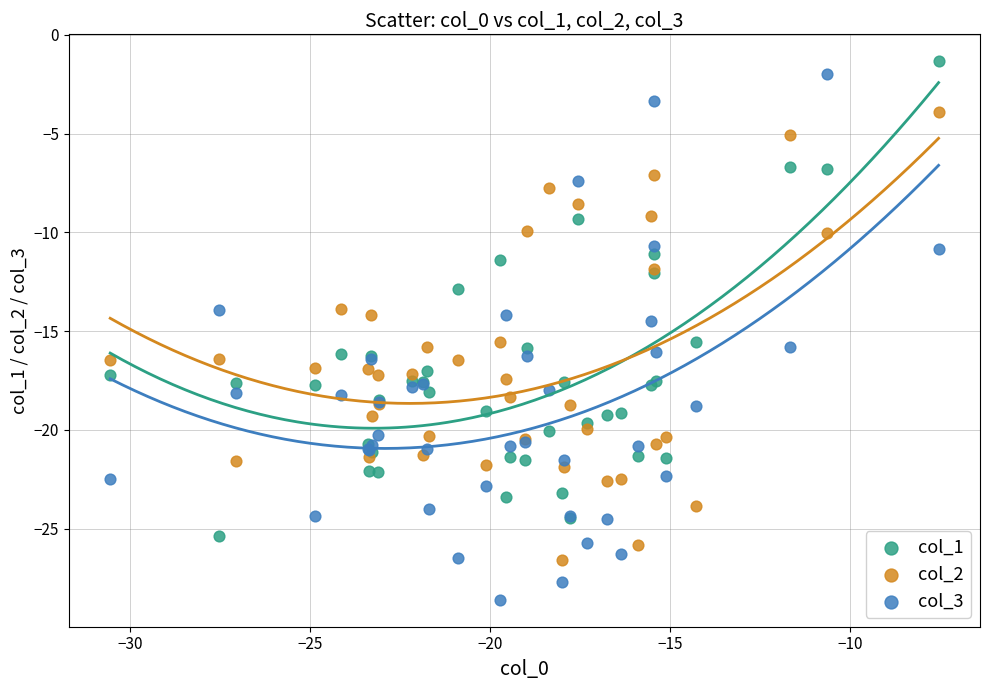

What is the X range (max minus min) for the scatter plot?

23.0